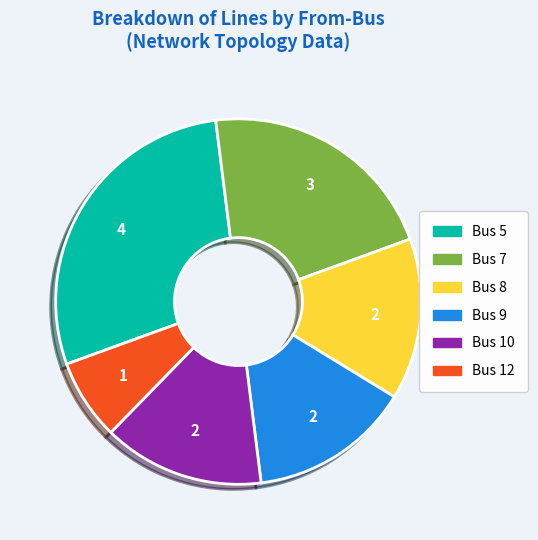

Which category has the smallest portion of the pie?

Bus 12